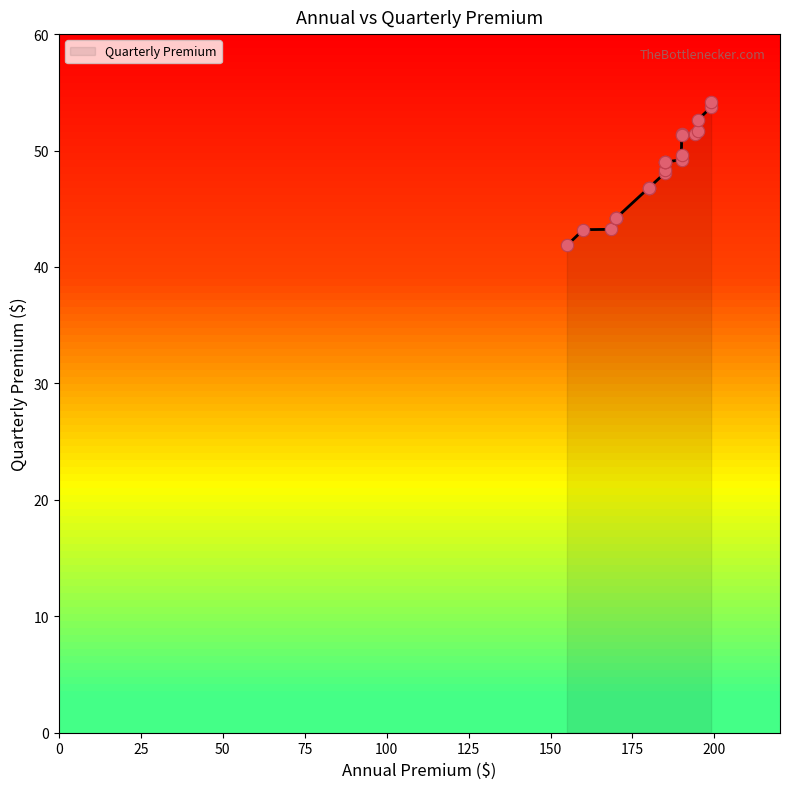

What is the change in value from 190.0 to 190.0?

+1.8